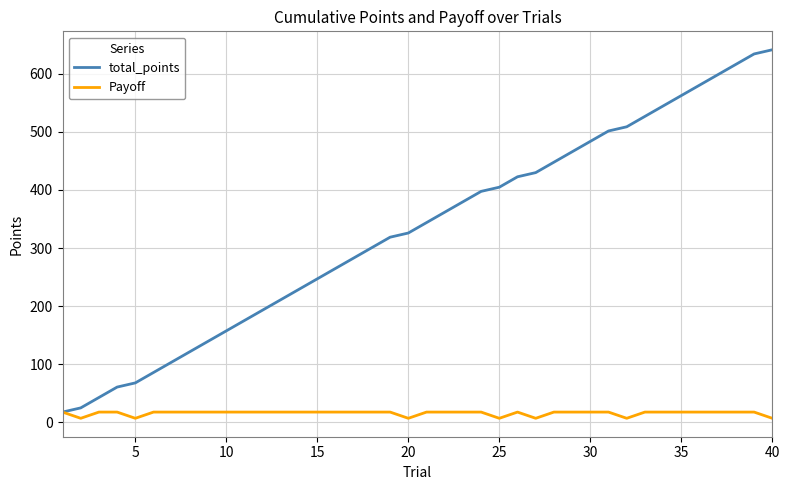

Which series has the largest range (max minus min)?

total_points